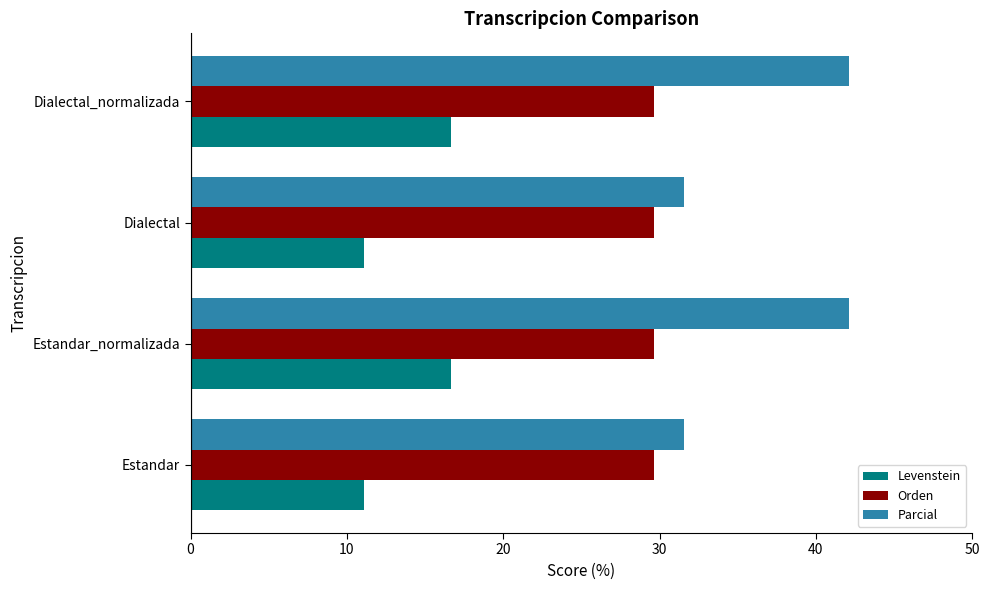

What is the difference between the highest and lowest values at Dialectal_normalizada?

25.4